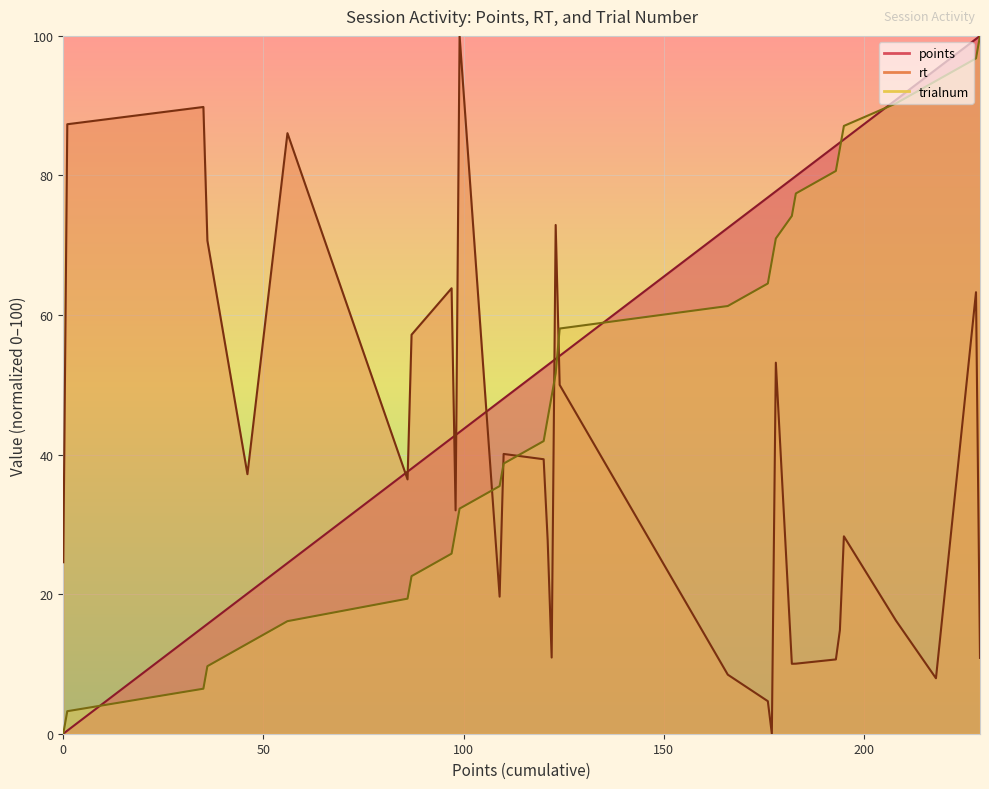

True or false: rt has more than 0 interior local peaks.

True